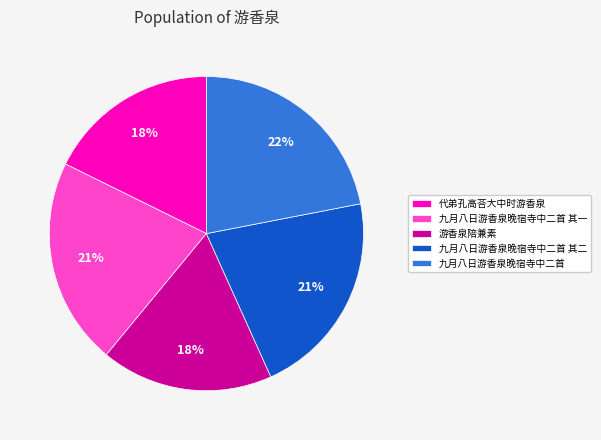

The 游香泉陪兼素 slice represents 32% of the pie. True or false?

False